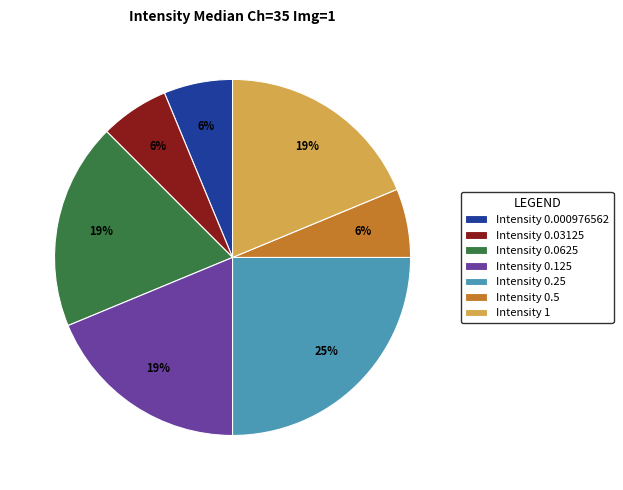

Does any single category account for the majority?

No